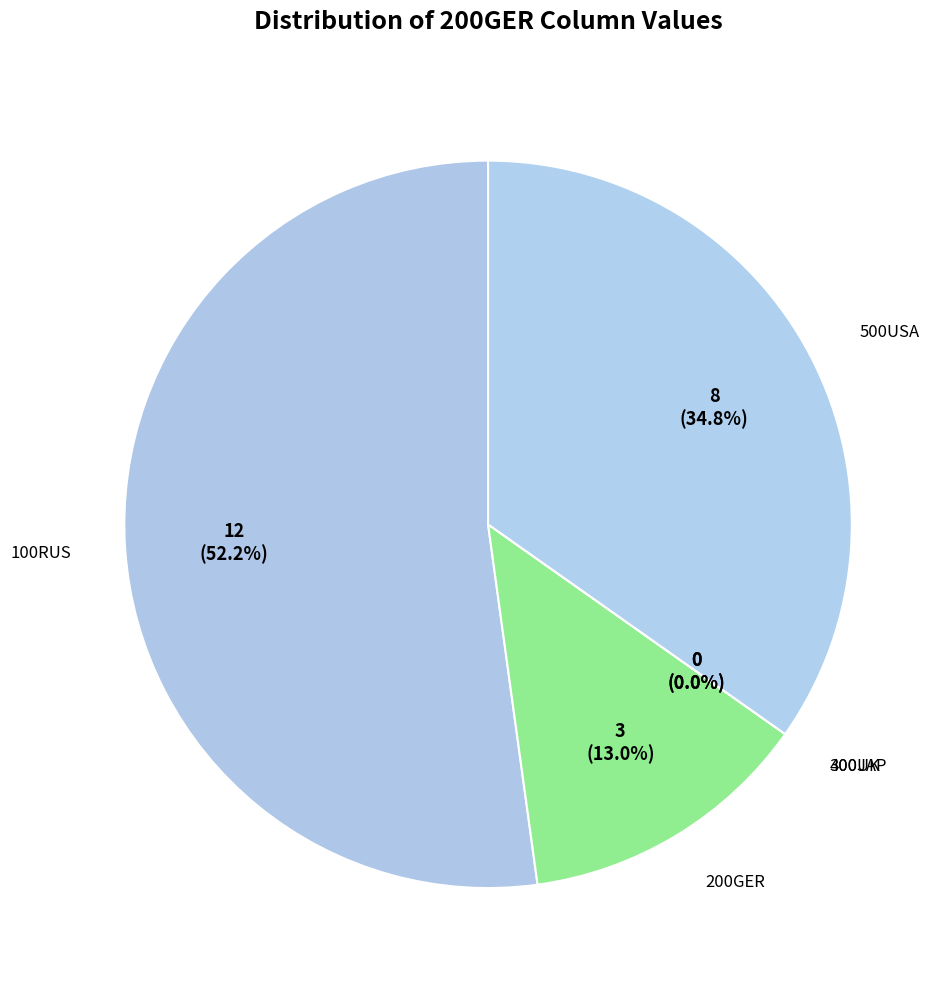

What is the smallest slice in the pie chart?

300UK